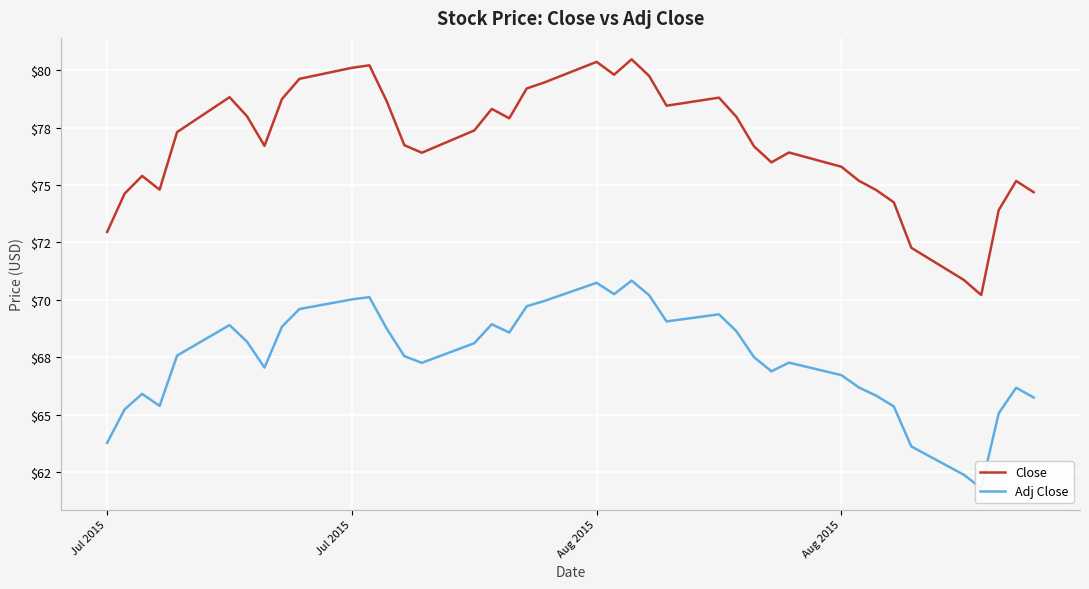

Does the chart display data point markers on the line(s)?

No